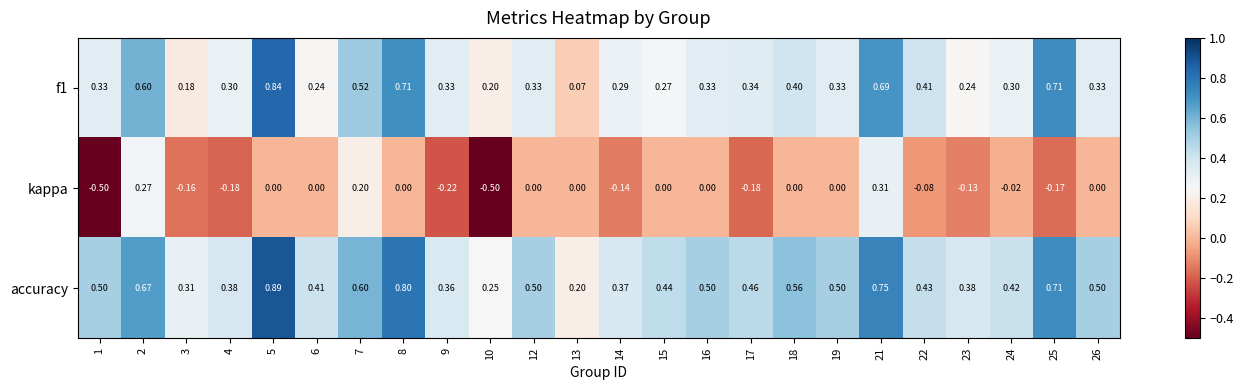

Which series has the largest total across all categories?

accuracy